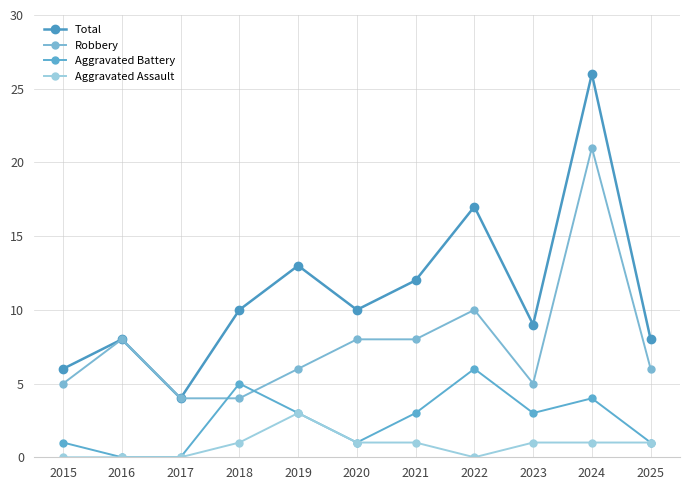

Between 2018 and 2020, which series saw the biggest shift?

Robbery